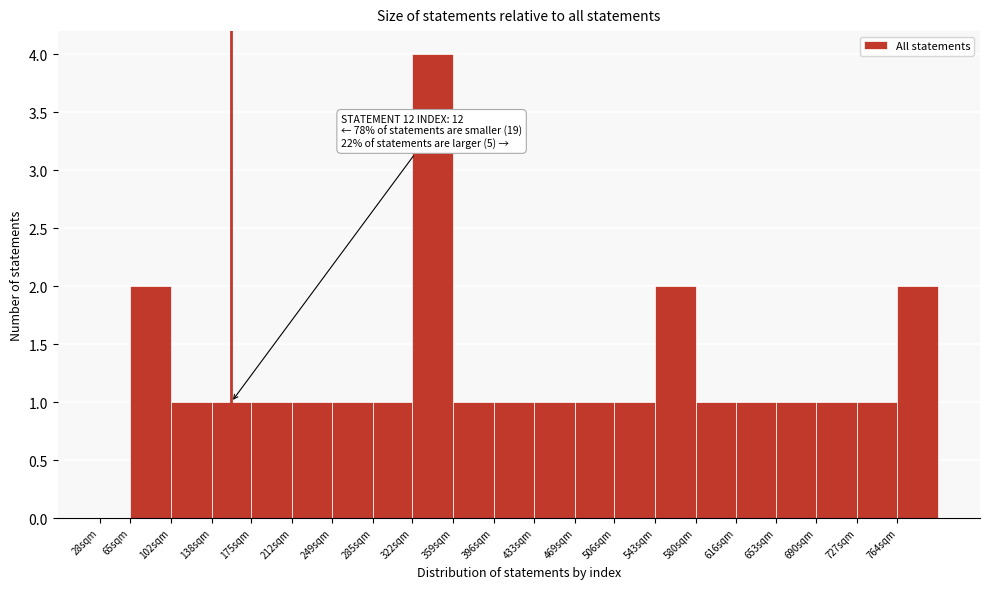

Reading left to right, list all the values displayed in this chart.

28sqm=0	65sqm=2	102sqm=1	138sqm=1	175sqm=1	212sqm=1	249sqm=1	285sqm=1	322sqm=4	359sqm=1	396sqm=1	433sqm=1	469sqm=1	506sqm=1	543sqm=2	580sqm=1	616sqm=1	653sqm=1	690sqm=1	727sqm=1	764sqm=2